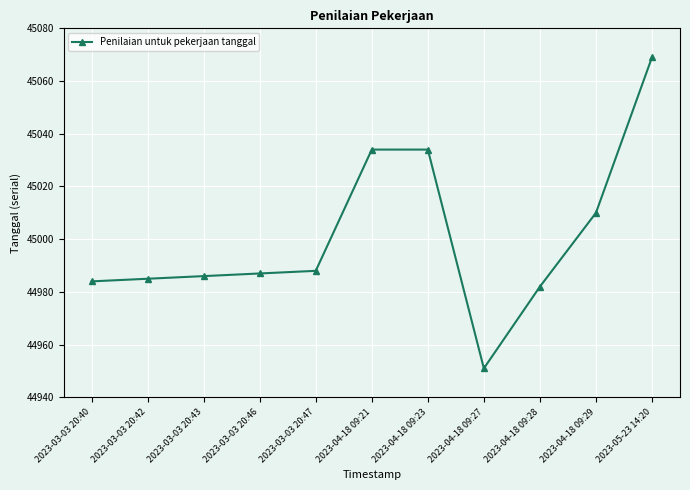

What is the sum of all values?

495010